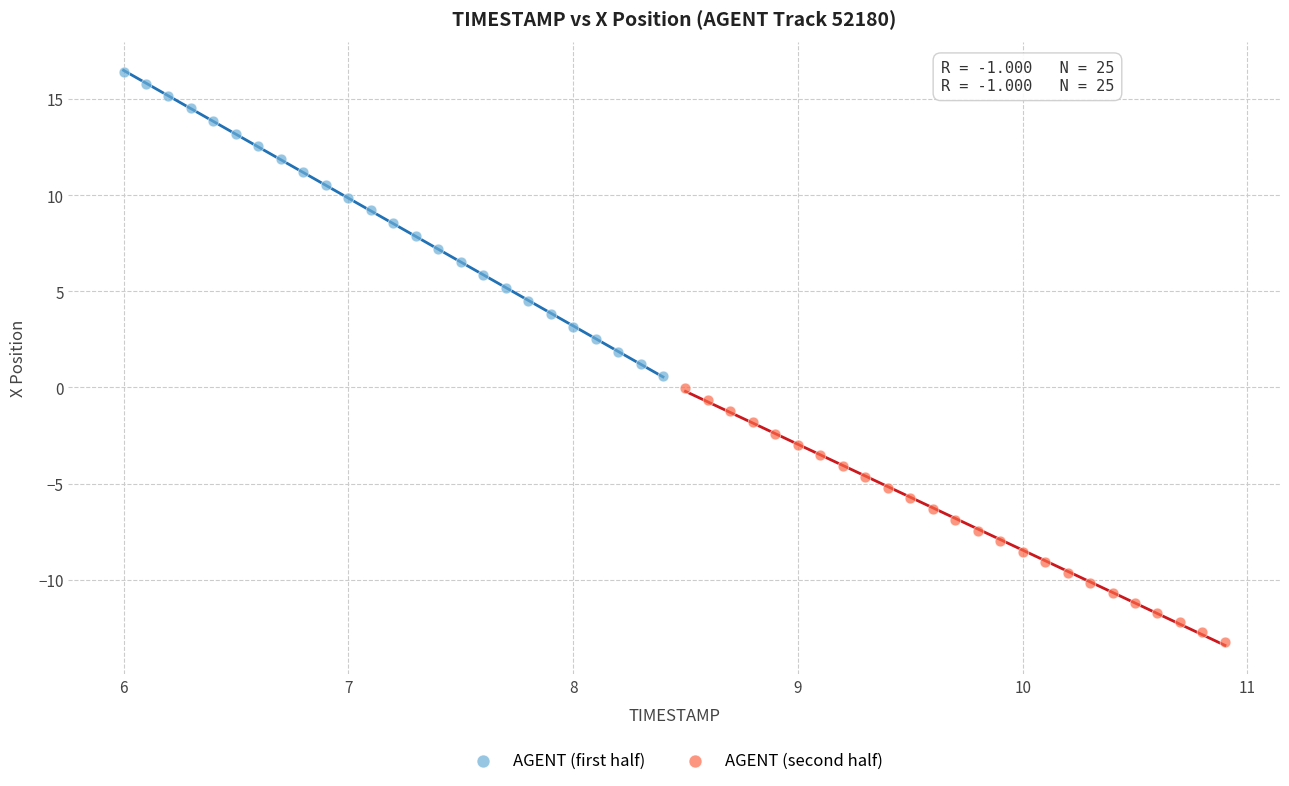

What are all the series names shown in the legend?

AGENT (first half), AGENT (second half)